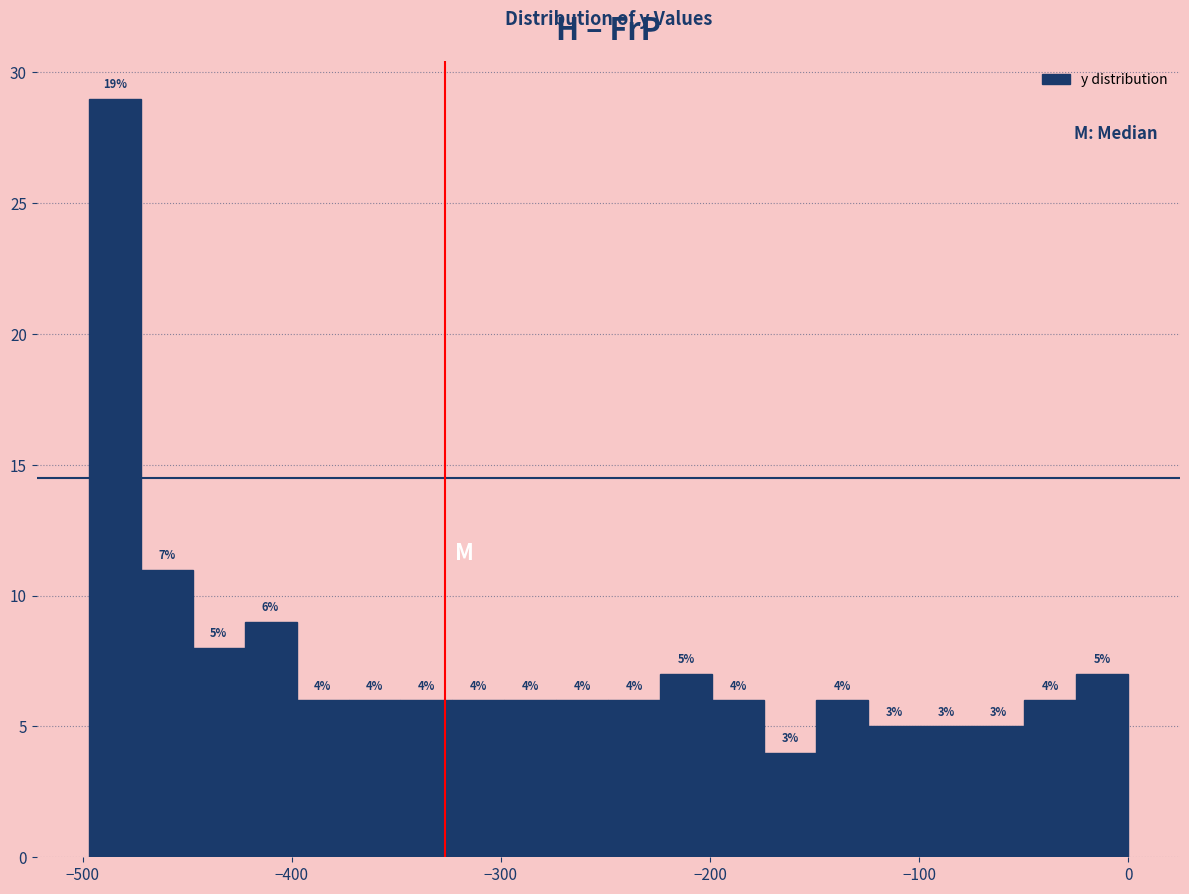

Around what value on the x-axis is the tallest bar? Give the approximate position of its centre, as read against the axis.

-480